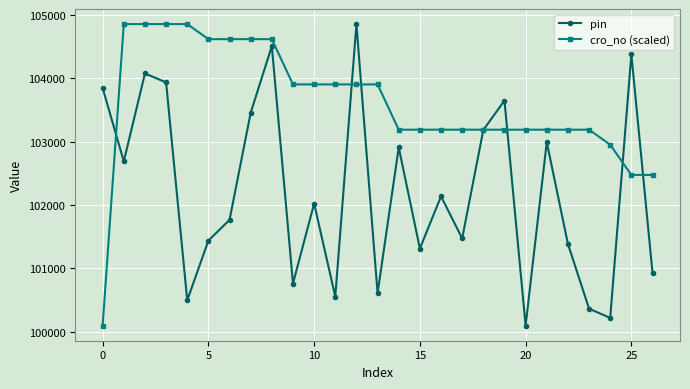

Which series has the largest total across all categories?

cro_no (scaled)